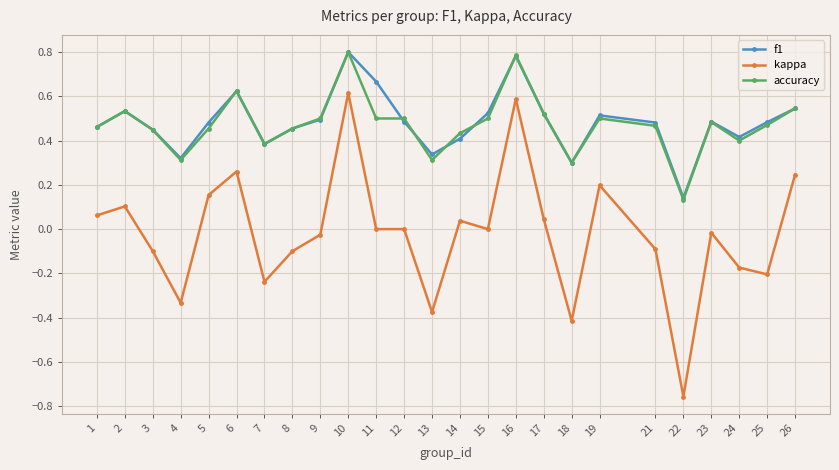

True or false: kappa has more than 2 interior local peaks.

True